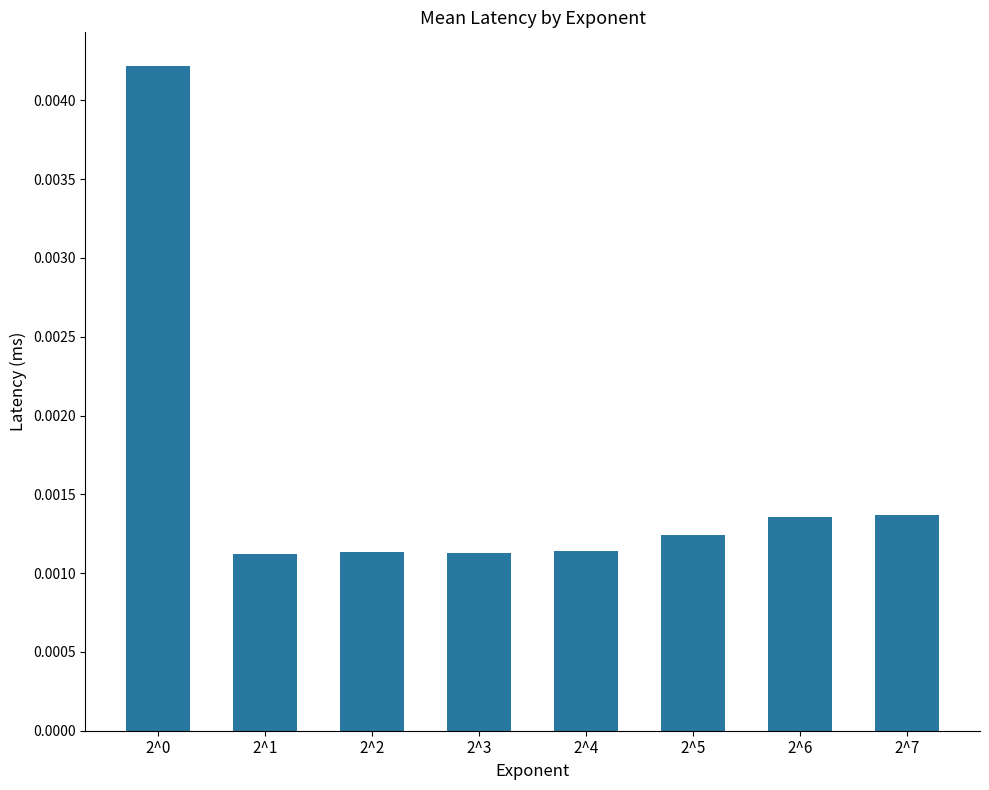

How many values are between 0 and 1?

8